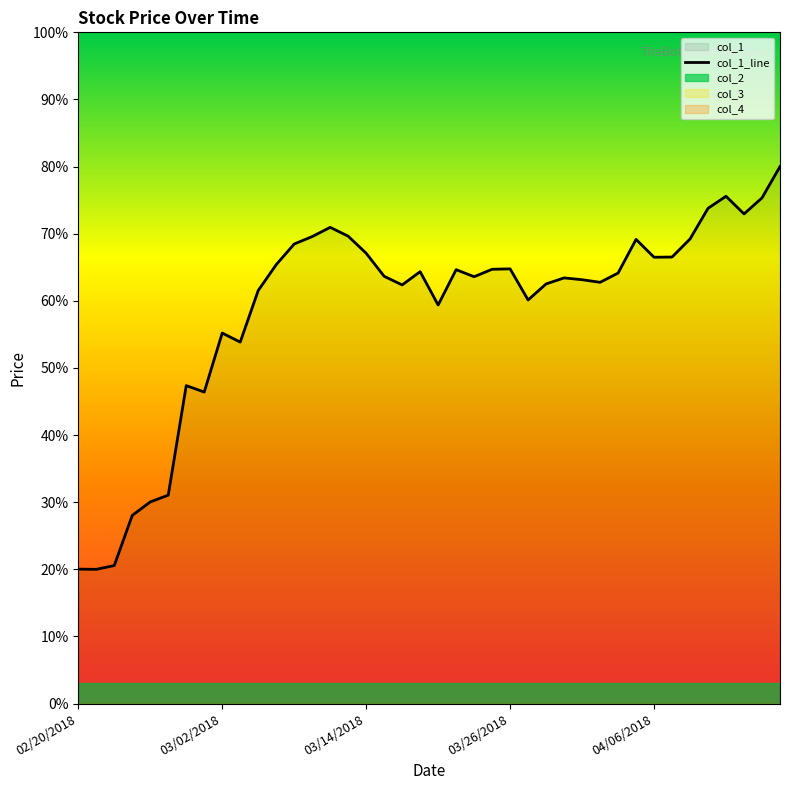

What is the difference between the maximum and minimum values?

60.0